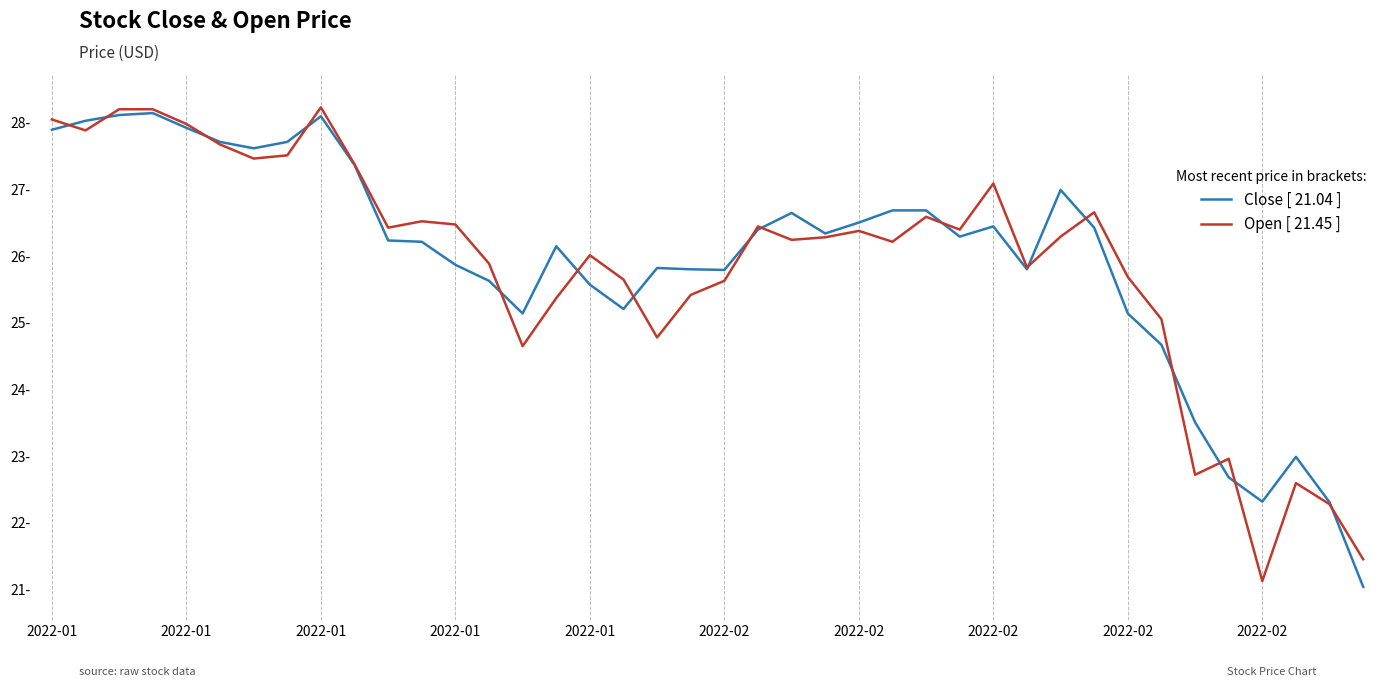

Does the chart have visible grid lines?

Yes